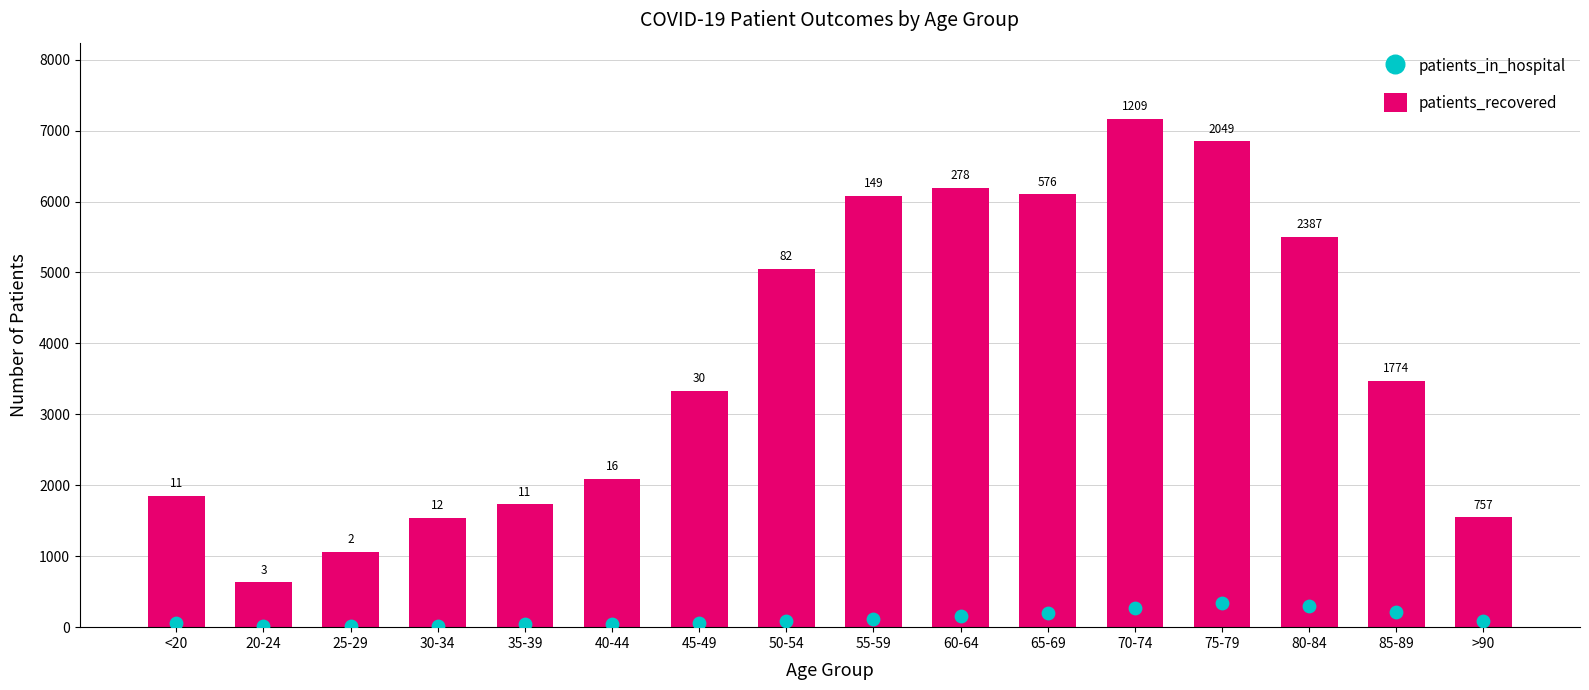

At which category is the sum across all series the highest?

70-74